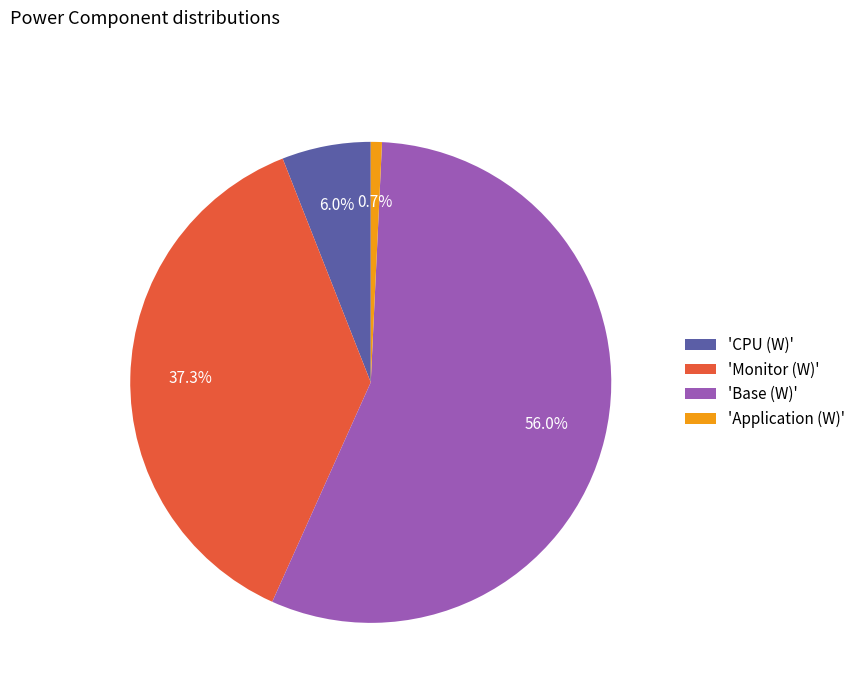

Which has a higher value, 'Application (W)' or 'Base (W)'?

'Base (W)'